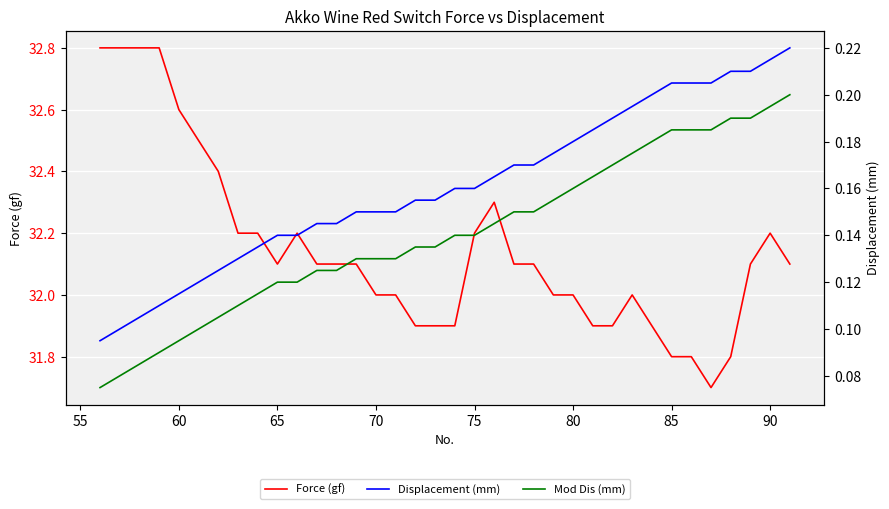

What is the minimum value shown in the chart?

0.1